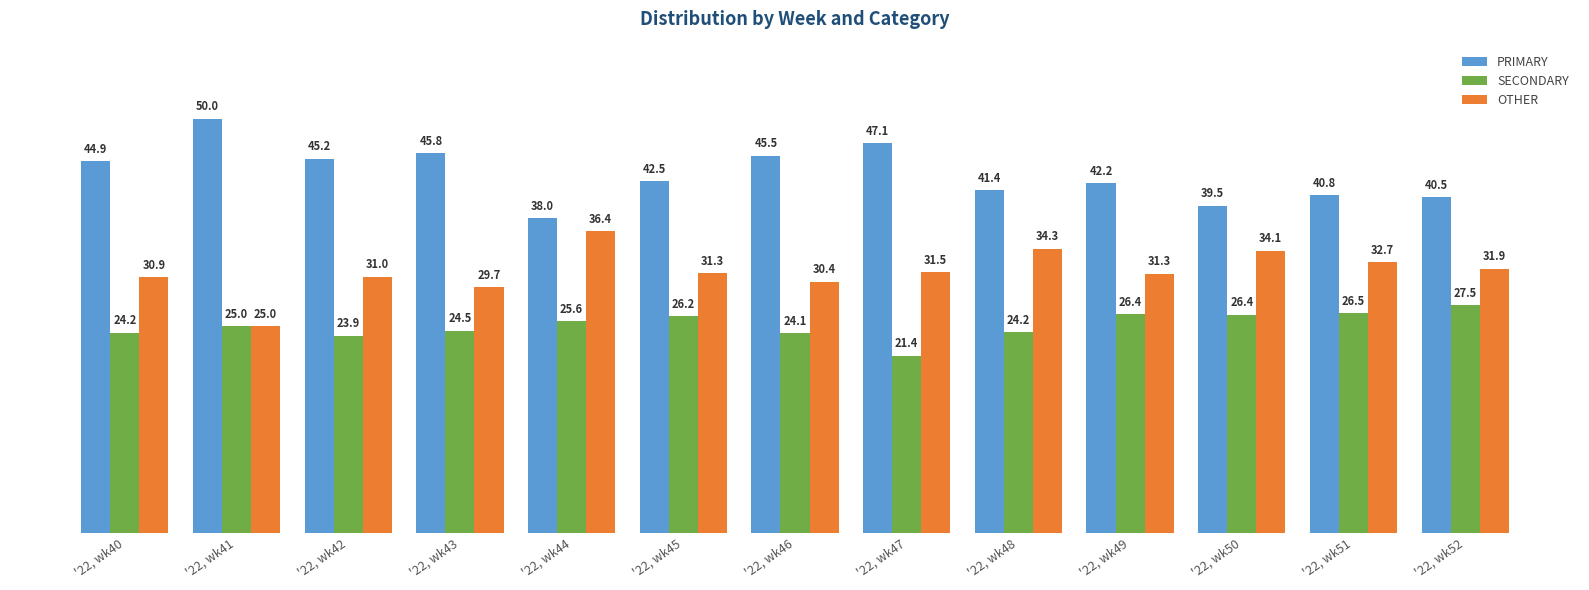

How many bars are there in each group?

3